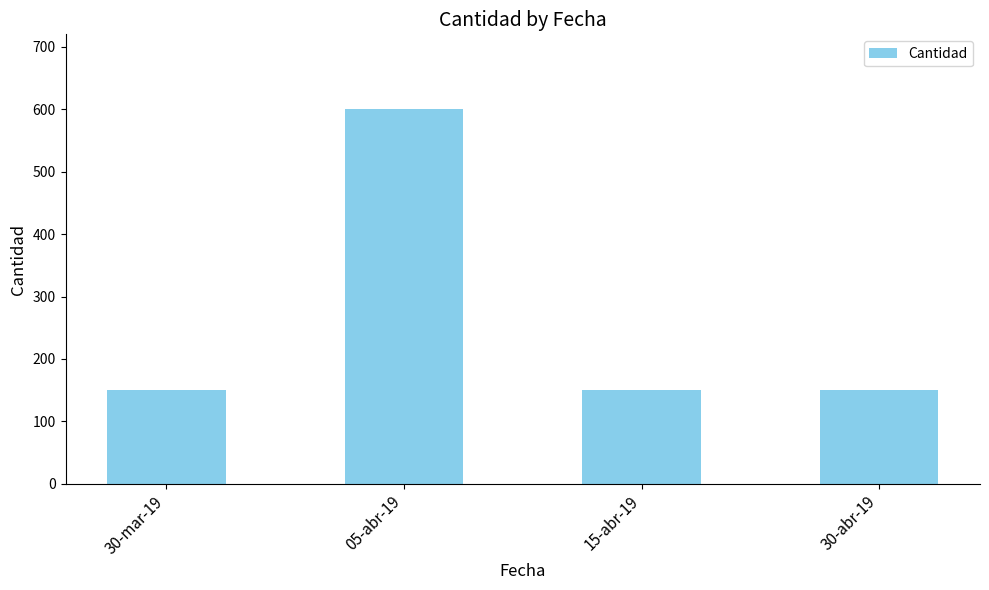

At which category does the chart reach its peak across all series?

05-abr-19